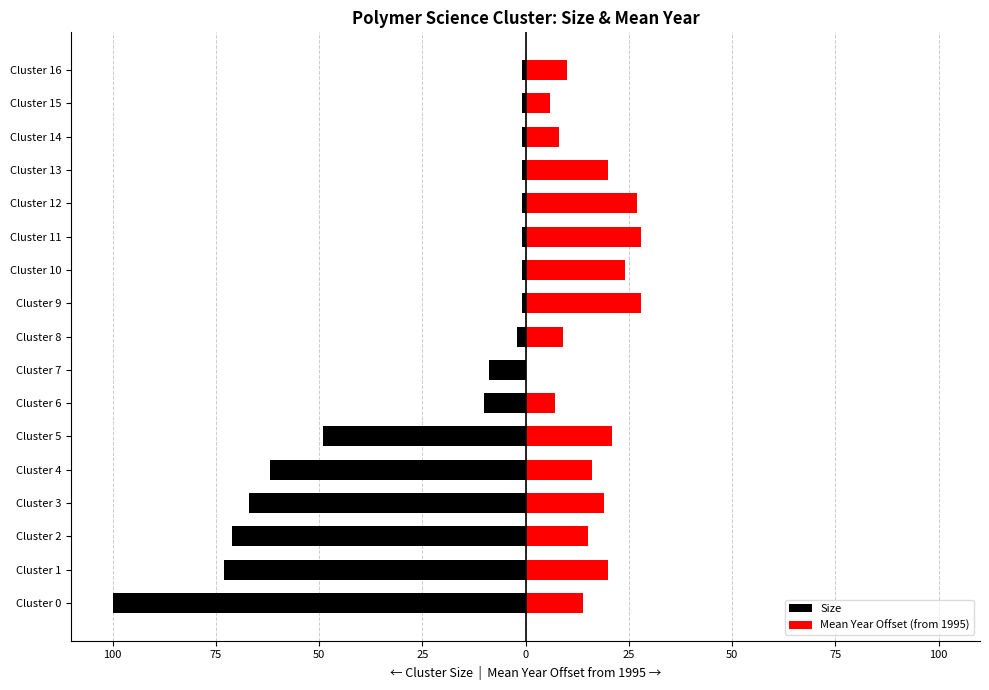

Reading left to right, list all the values displayed in this chart.

Size: -100	-73	-71	-67	-62	-49	-10	-9	-2	-1	-1	-1	-1	-1	-1	-1	-1
Mean Year Offset (from 1995): 14	20	15	19	16	21	7	0	9	28	24	28	27	20	8	6	10